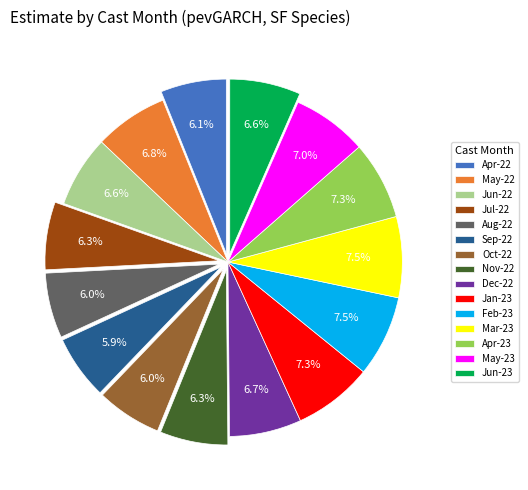

Is there any slice that represents more than half of the pie?

No